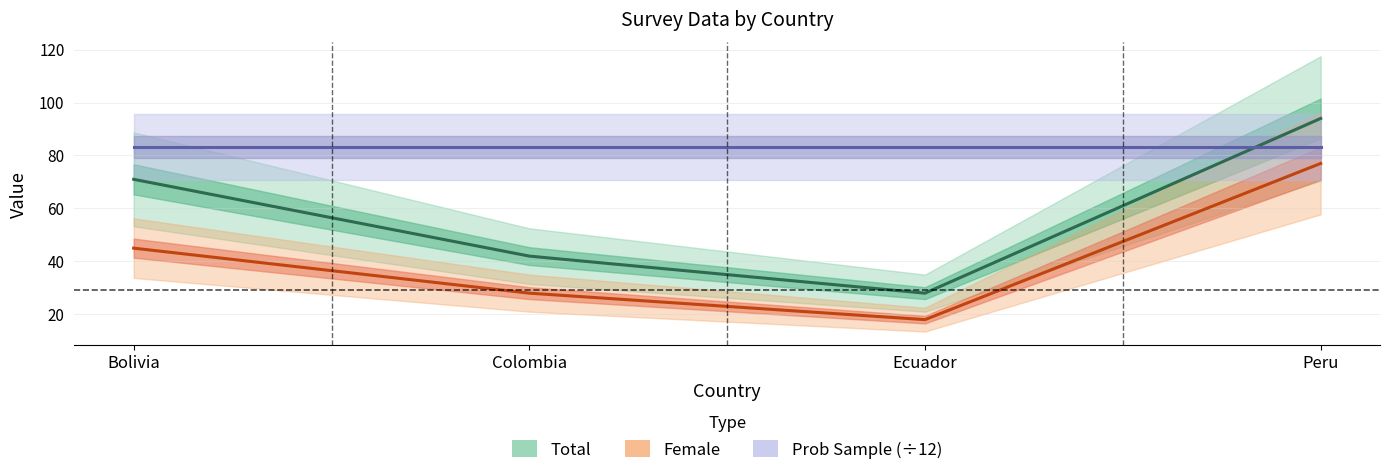

Which category has the lowest value in the Total series?

Ecuador